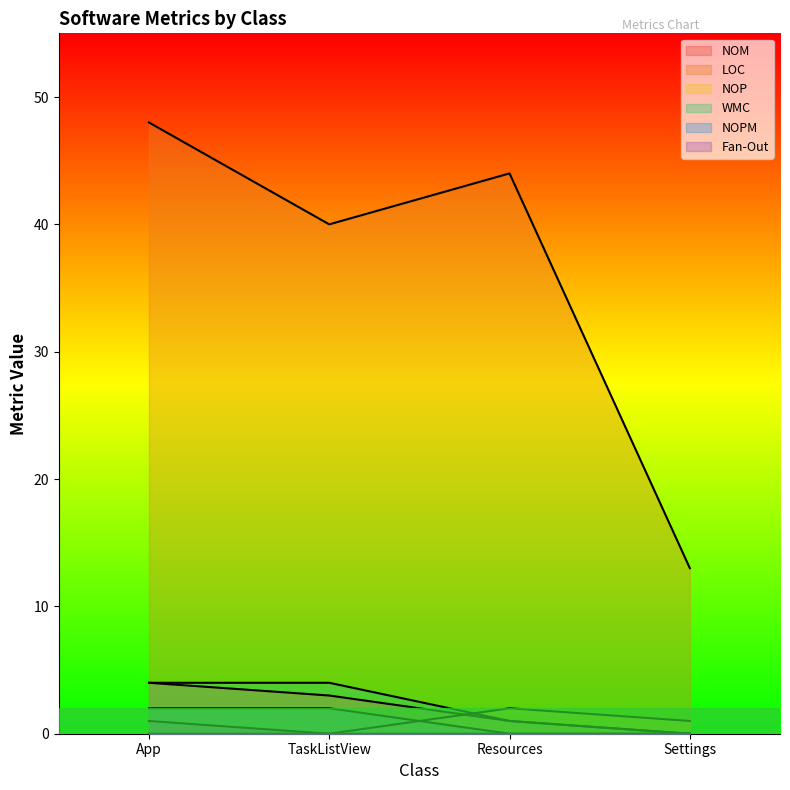

Rank the series by their maximum value, from highest to lowest.

LOC, NOM, WMC, NOP, NOPM, Fan-Out